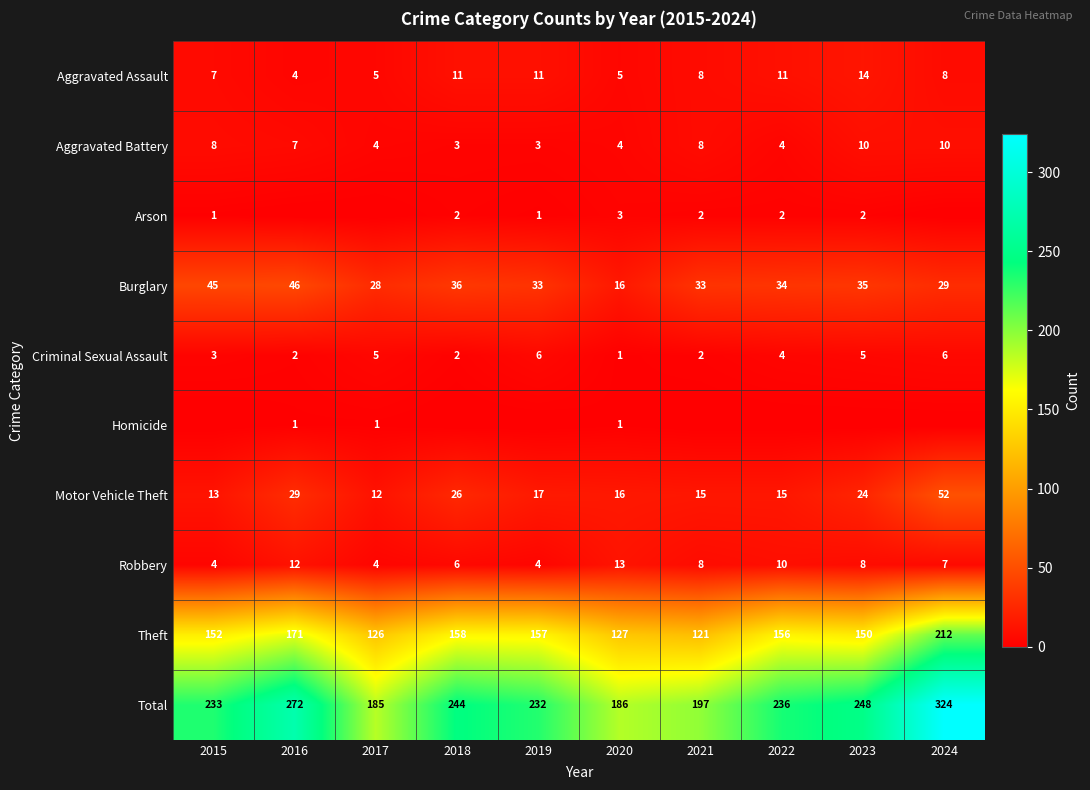

What is the difference between the Aggravated Battery values at 2021 and 2017?

4